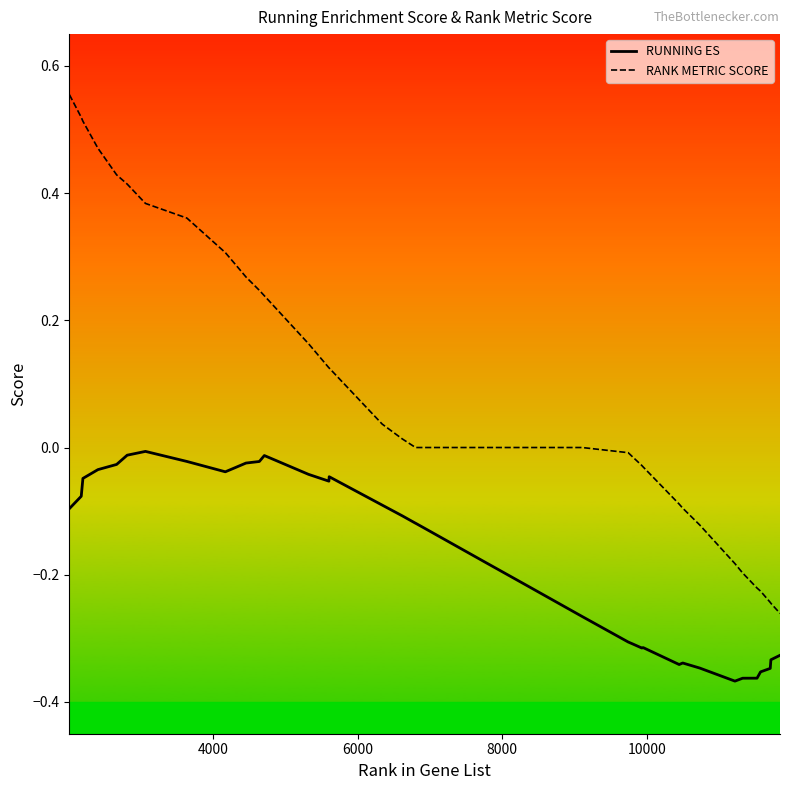

What is the sum of all RANK METRIC SCORE values?

3.5